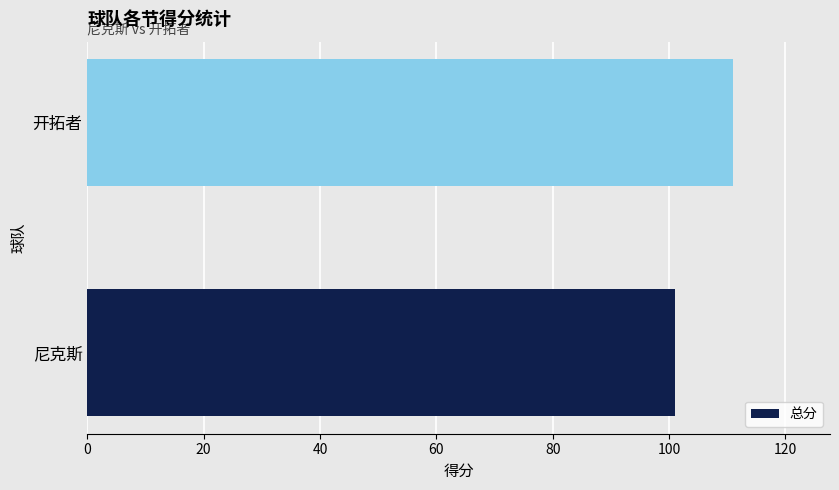

What is the change in value from 尼克斯 to 开拓者?

+10